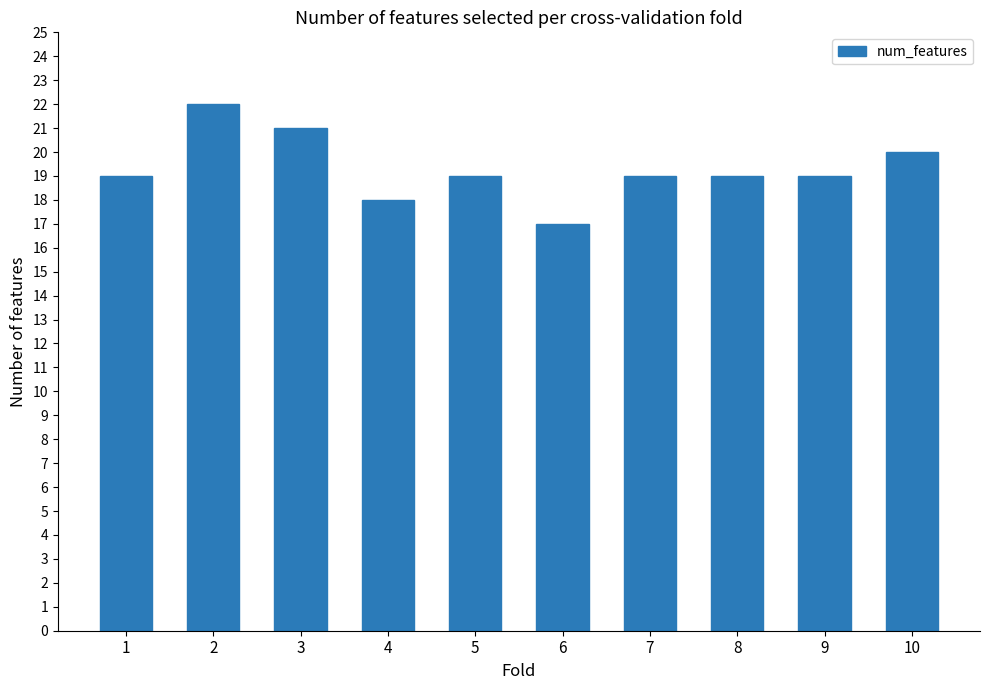

What is the greatest value displayed?

22